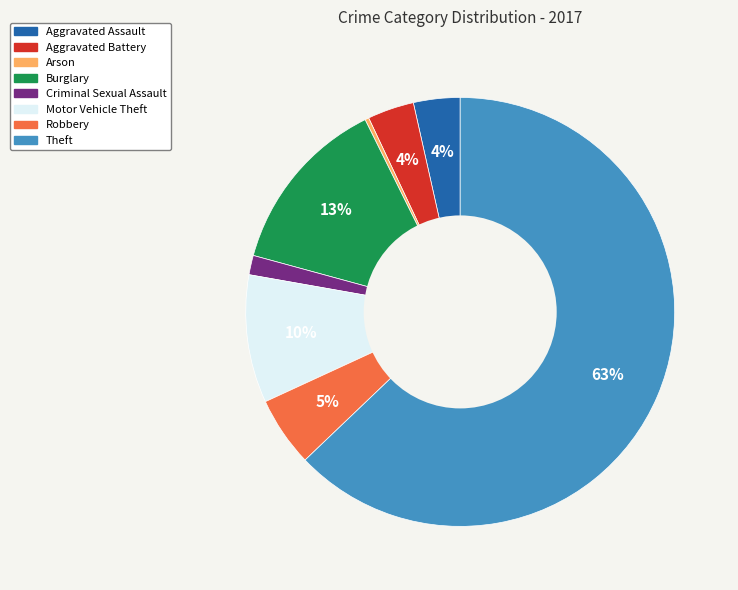

To the nearest percent, what is the average slice percentage?

12%